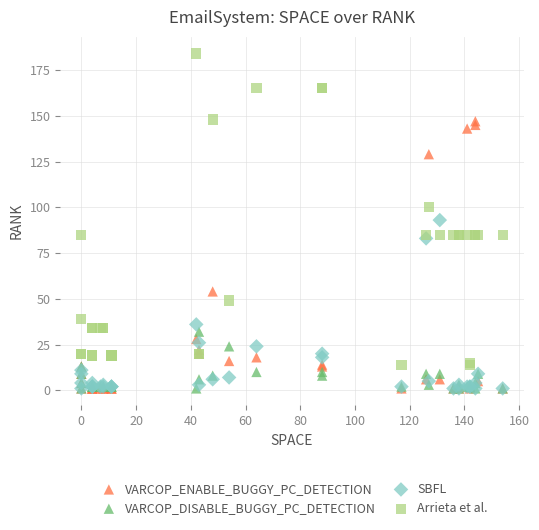

What are all the series names shown in the legend?

VARCOP_ENABLE_BUGGY_PC_DETECTION, VARCOP_DISABLE_BUGGY_PC_DETECTION, SBFL, Arrieta et al.